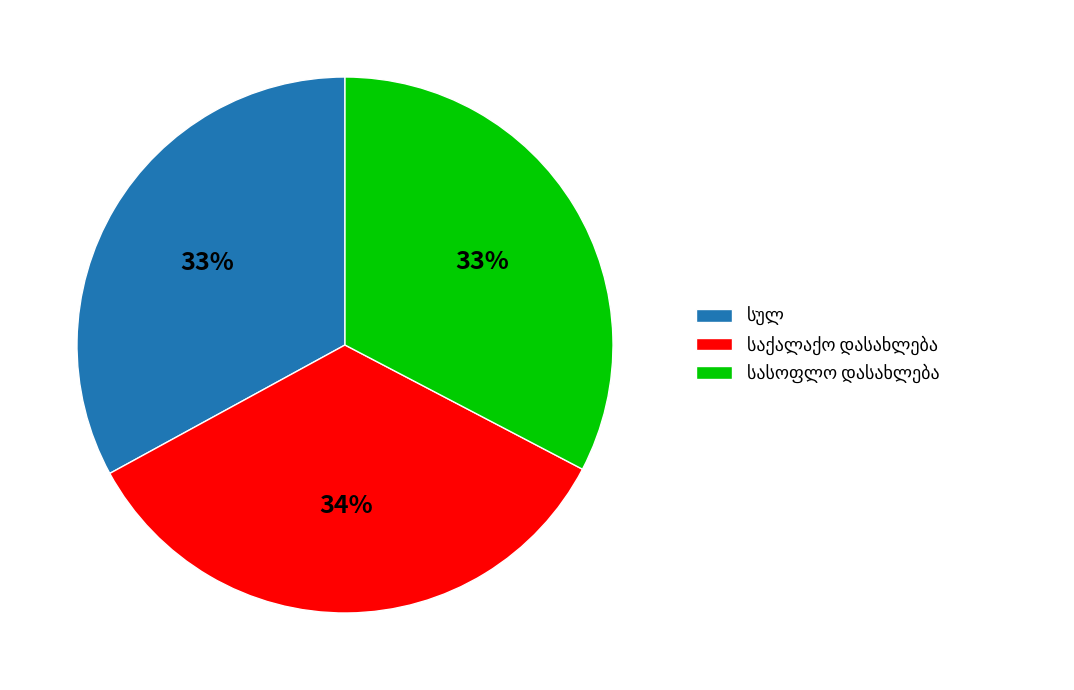

Does any single category account for the majority?

No